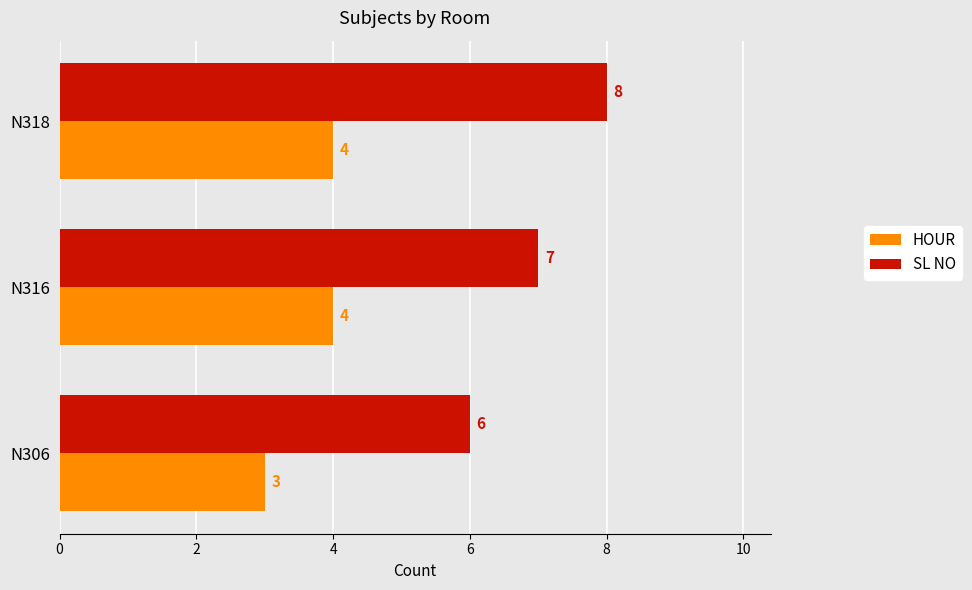

At which label does SL NO reach its peak?

N318